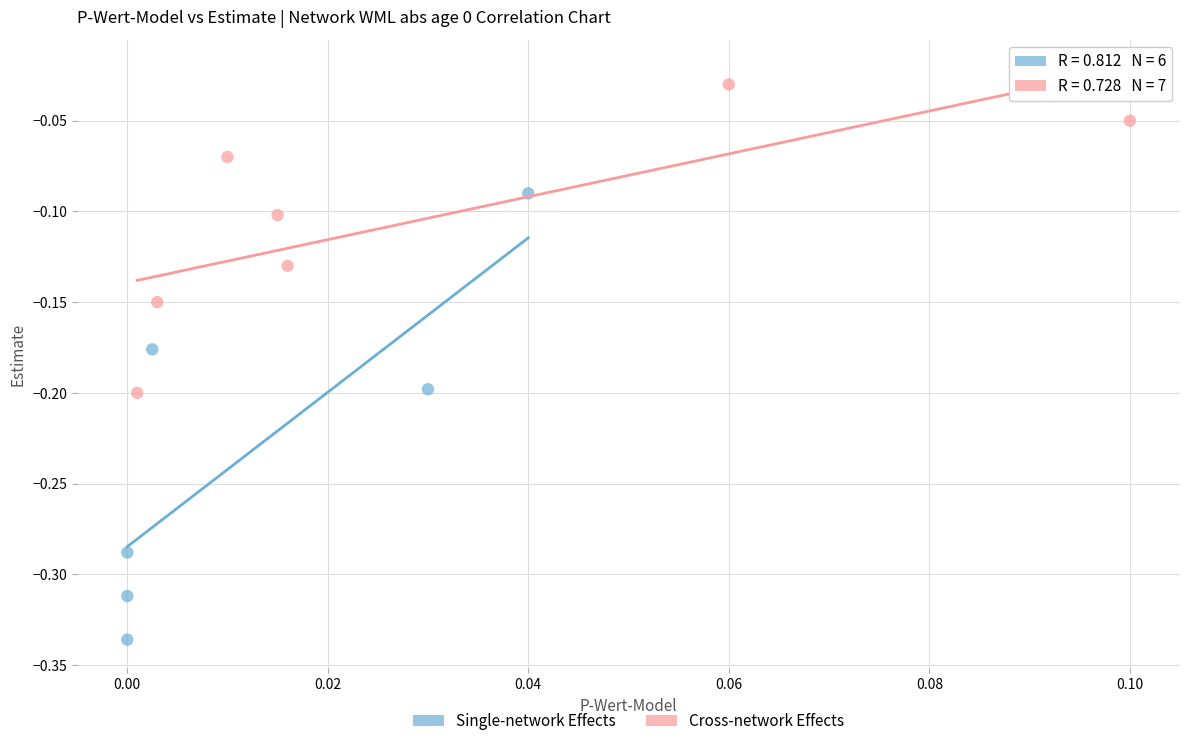

Which series has the largest Y range (max minus min)?

Single-network Effects